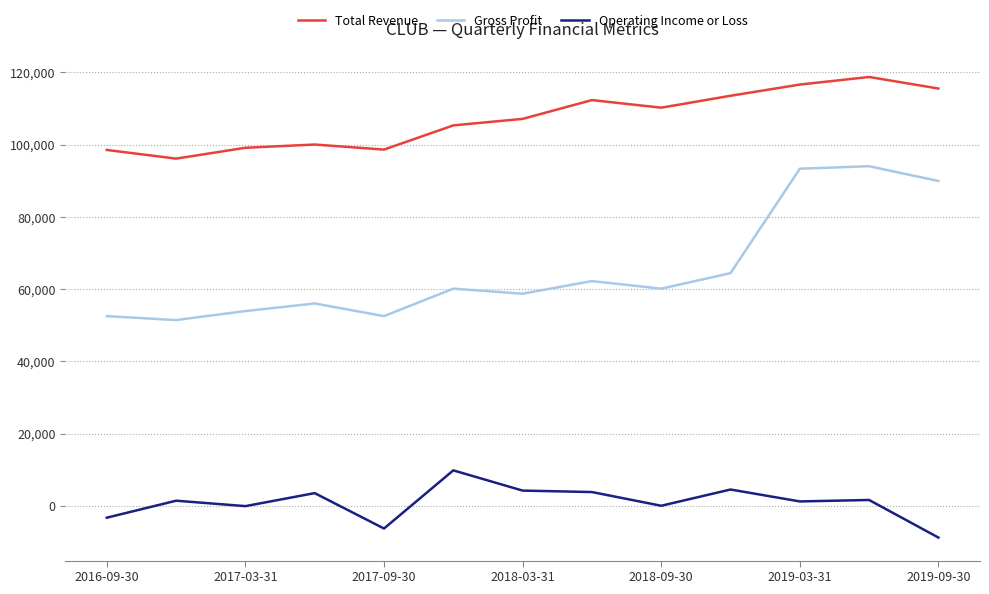

What are all the series names shown in the legend?

Total Revenue, Gross Profit, Operating Income or Loss